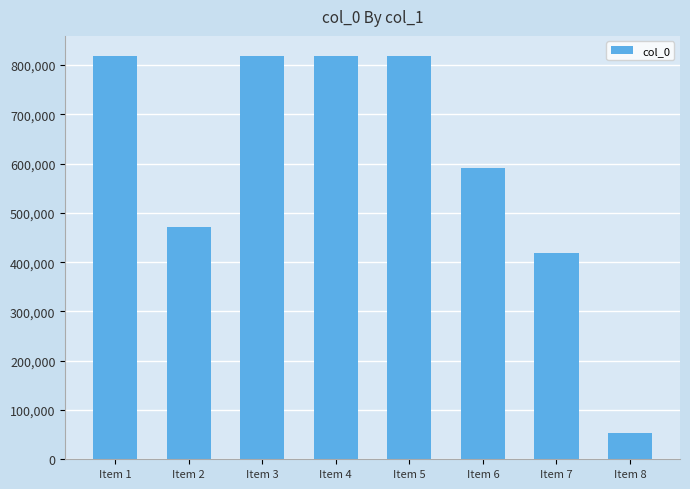

Count the number of categories in the chart.

8